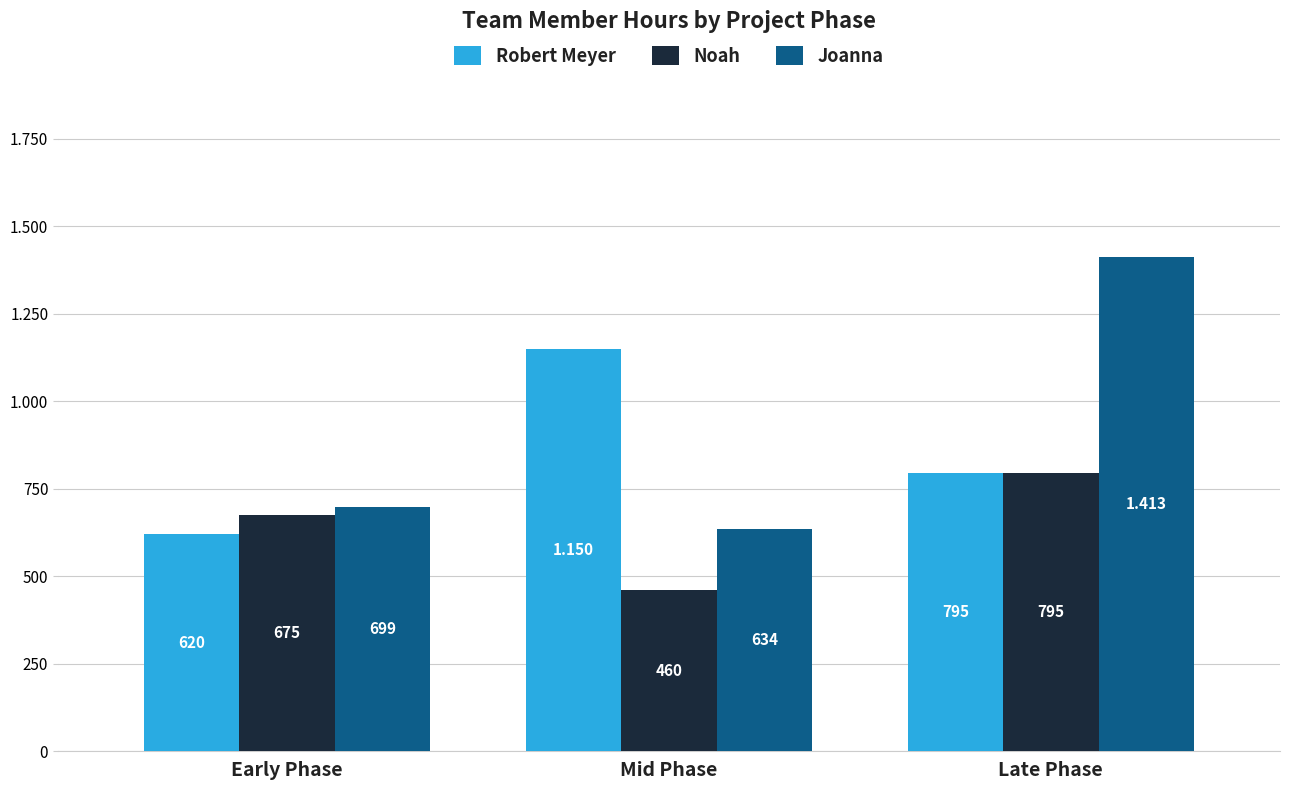

What are all the series names shown in the legend?

Robert Meyer, Noah, Joanna